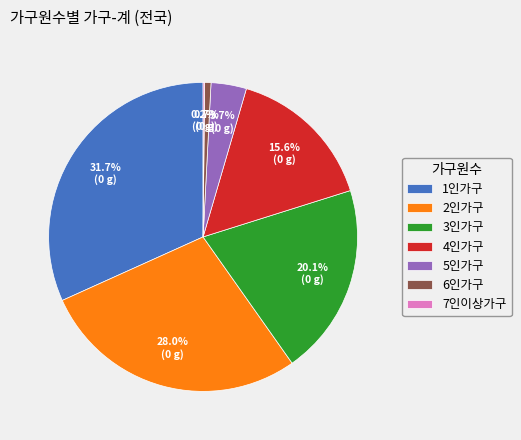

To the nearest percent, what percentage of the pie is 4인가구?

16%